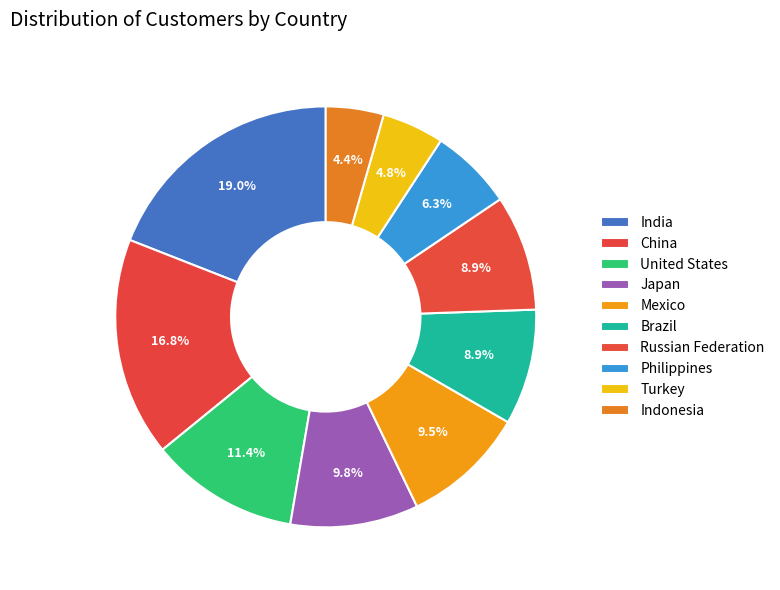

Which slice is the smallest?

Indonesia